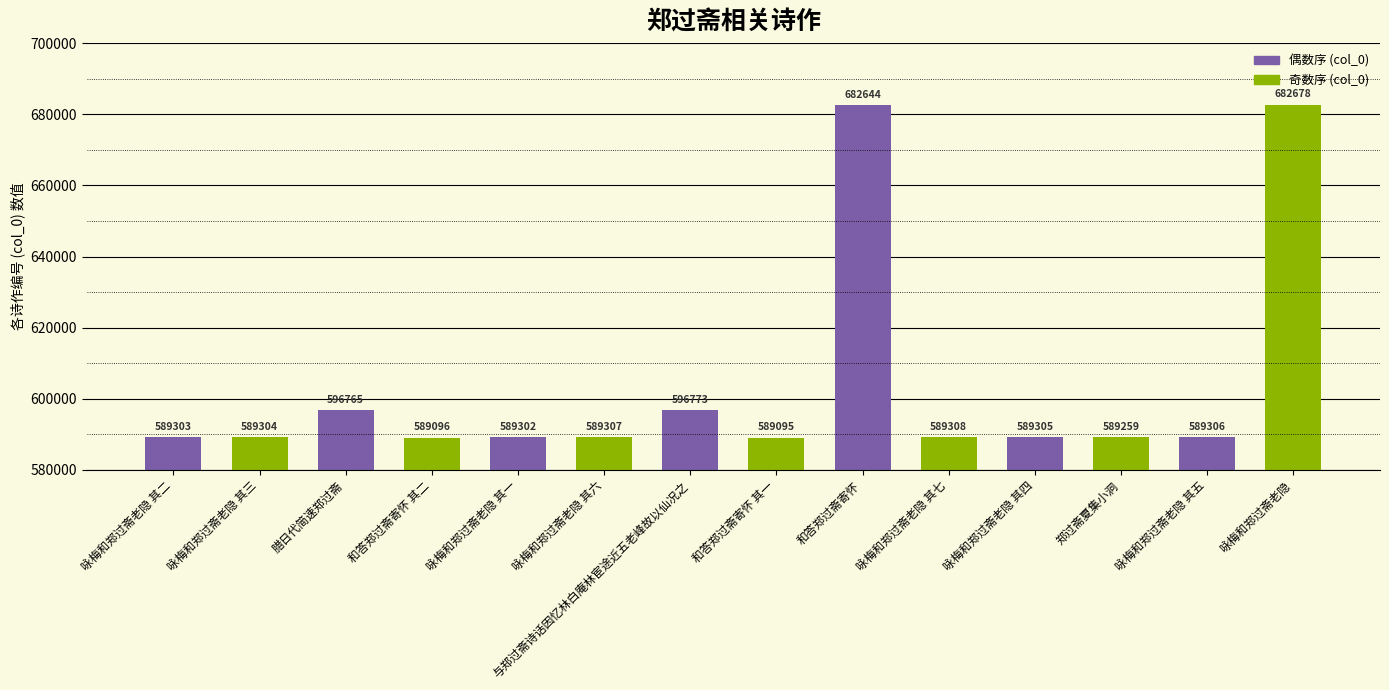

Are the bars grouped side by side (vs. stacked)?

No